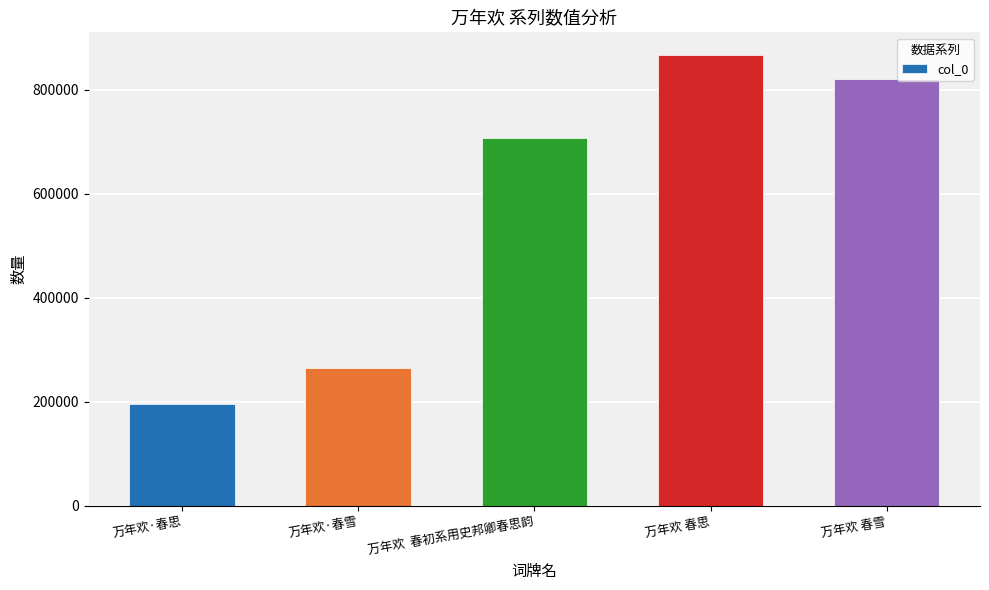

Rank the categories by value from lowest to highest.

万年欢·春思, 万年欢·春雪, 万年欢  春初系用史邦卿春思韵, 万年欢 春雪, 万年欢 春思